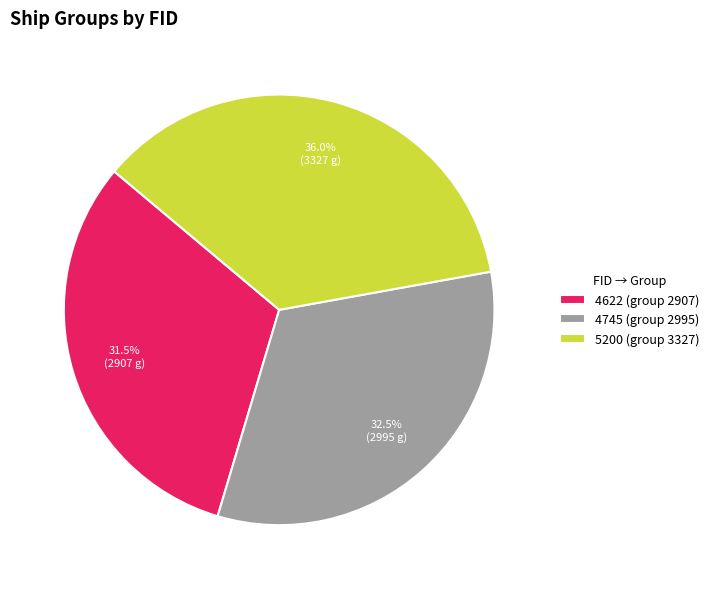

Is there a majority slice in this chart?

No